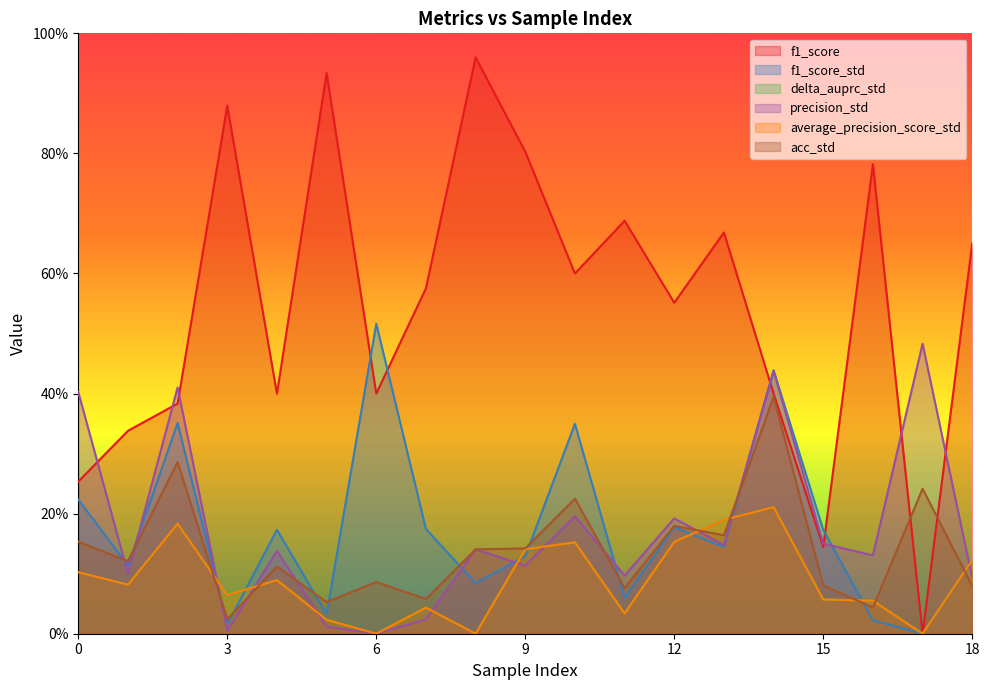

At which label does average_precision_score_std reach its minimum?

6